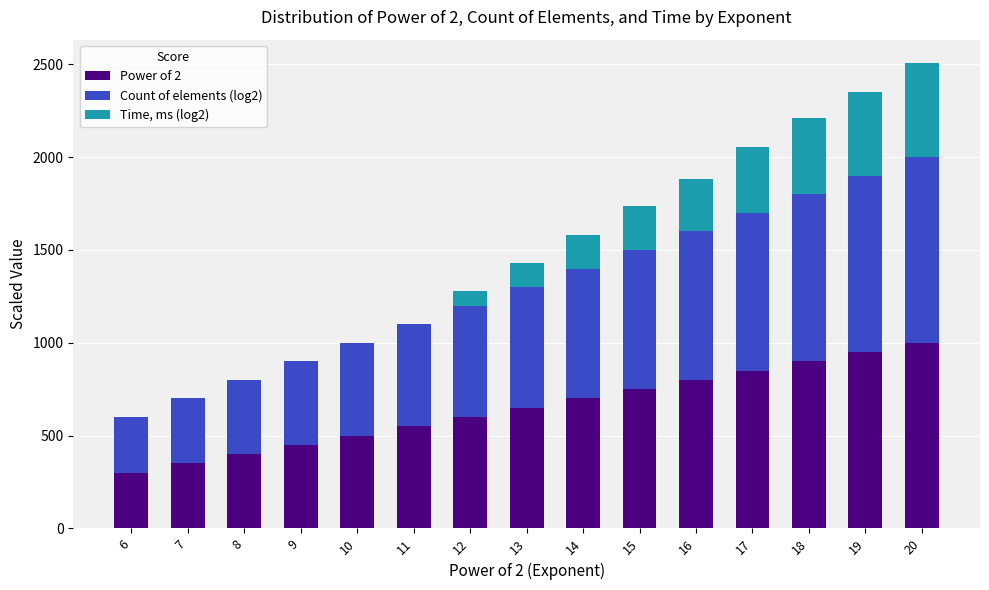

What is the highest value of the Power of 2 series?

1000.0